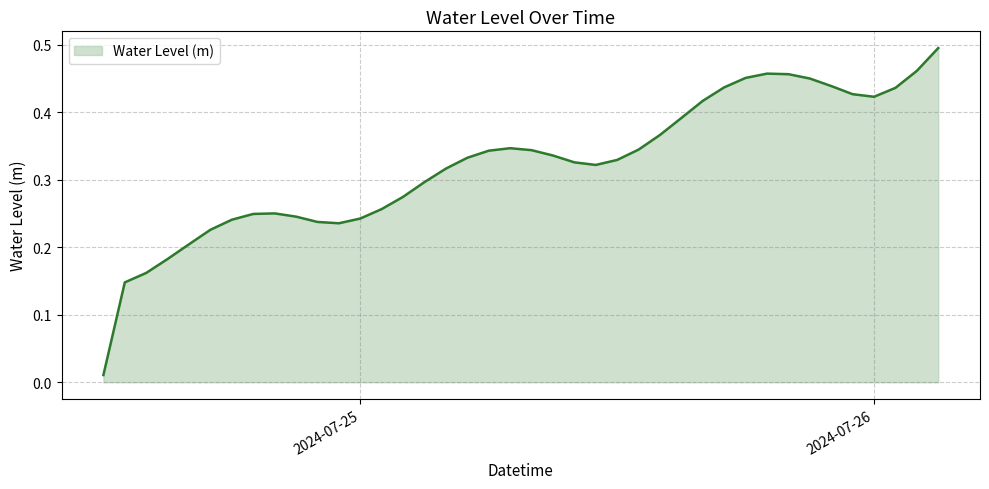

How many lines are shown in the chart?

1